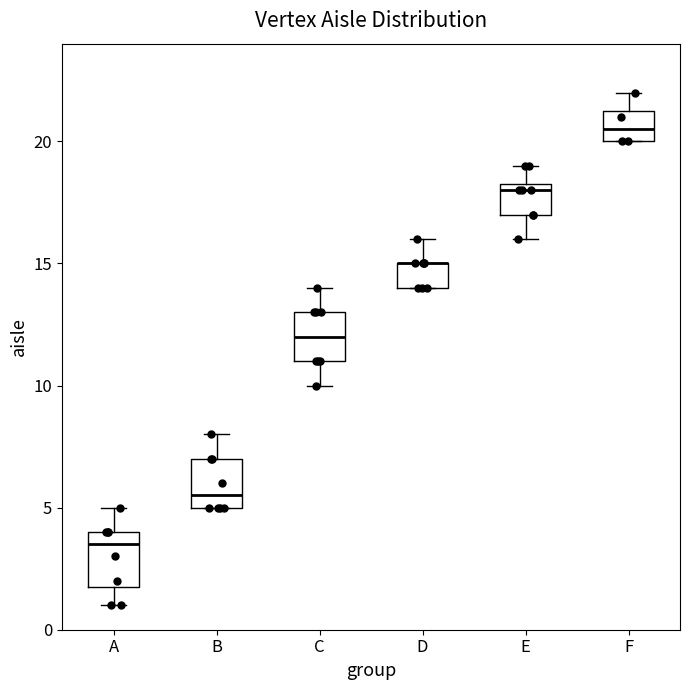

Reading left to right, read every box against the y-axis: the position of its median line, the range the box covers, and the ends of its whiskers. The values are not printed on the chart, so give them approximately, as read against the axis.

A: median 3.5, box 2.0 to 4.0, whiskers 1.0 to 5.0
B: median 5.5, box 5.0 to 7.0, whiskers 5.0 to 8.0
C: median 12.0, box 11.0 to 13.0, whiskers 10.0 to 14.0
D: median 15.0 (drawn on the box's upper edge), box 14.0 to 15.0, whiskers 14.0 to 16.0
E: median 18.0, box 17.0 to 18.5, whiskers 16.0 to 19.0
F: median 20.5, box 20.0 to 21.5, whiskers 20.0 to 22.0